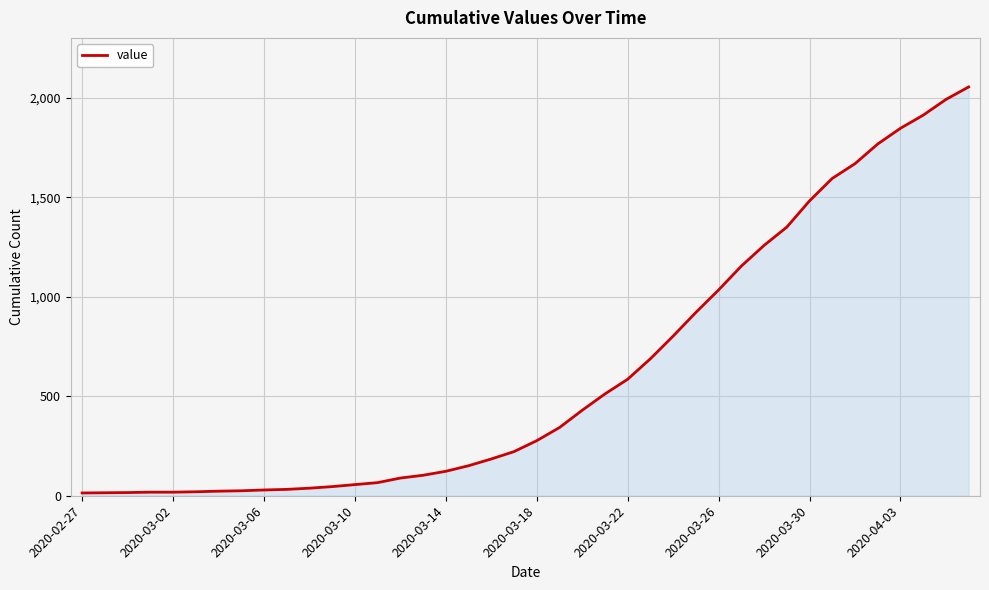

What is the difference between the maximum and minimum values?

2042